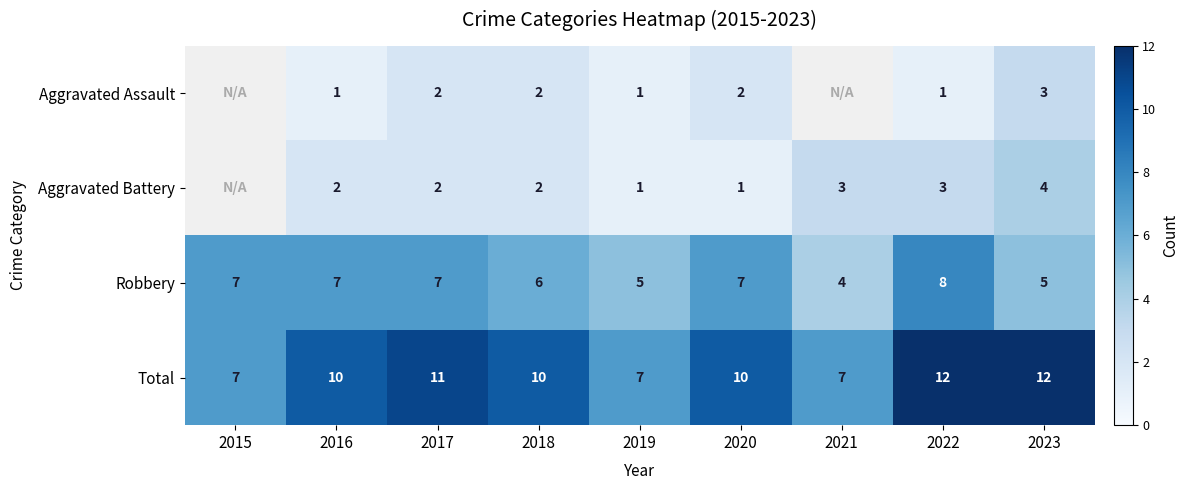

Count the Total values in the range 7 to 11.

7